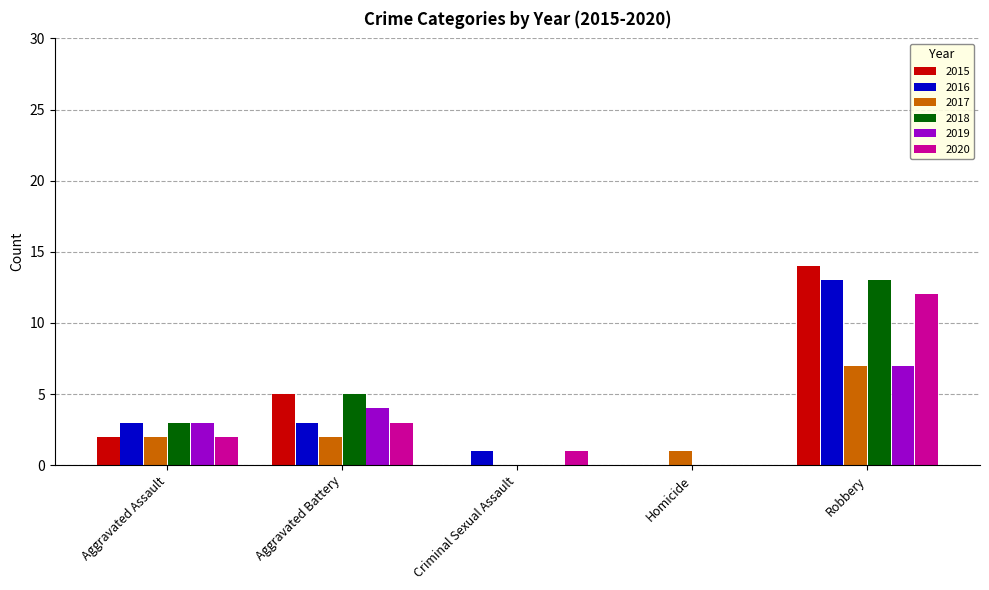

Reading right to left, transcribe all the data shown in this chart.

2015: 14	0	0	5	2
2016: 13	0	1	3	3
2017: 7	1	0	2	2
2018: 13	0	0	5	3
2019: 7	0	0	4	3
2020: 12	0	1	3	2